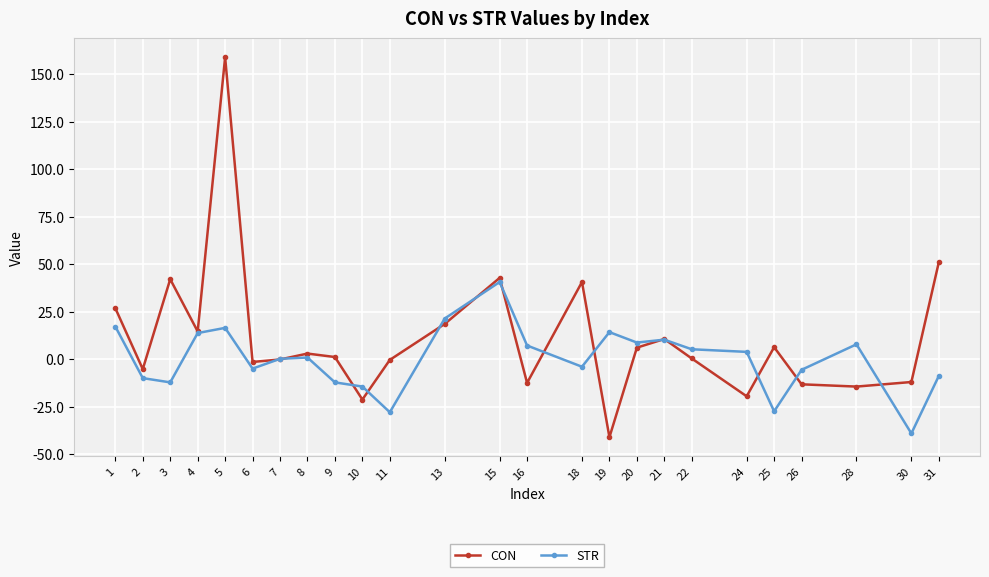

True or false: CON has a value of 227.3 at 5.

False